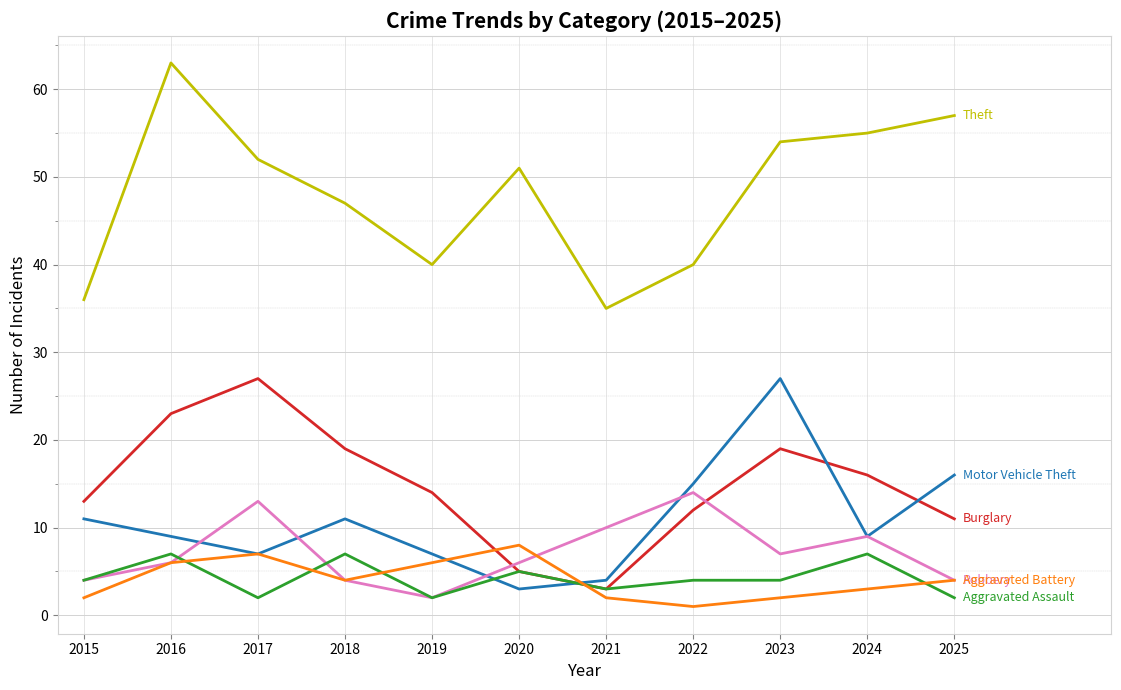

What is the spread (max minus min) of values at 2018?

43